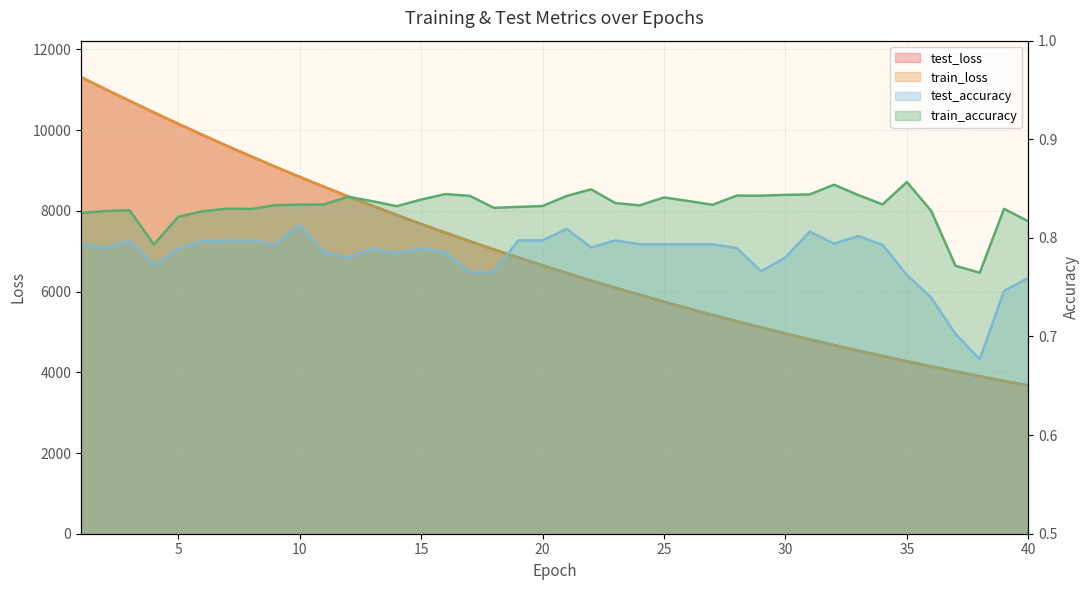

Does the chart display data point markers on the line(s)?

No